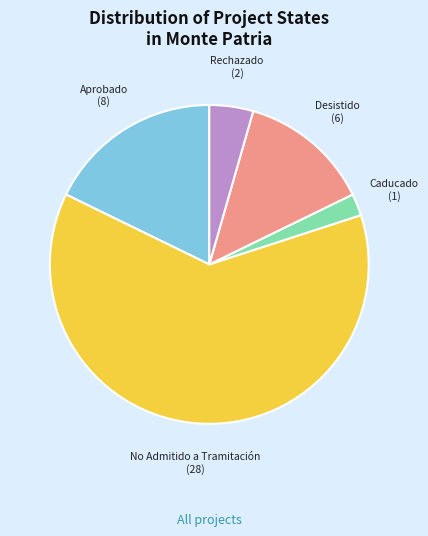

Is No Admitido a Tramitación the majority of the pie?

Yes